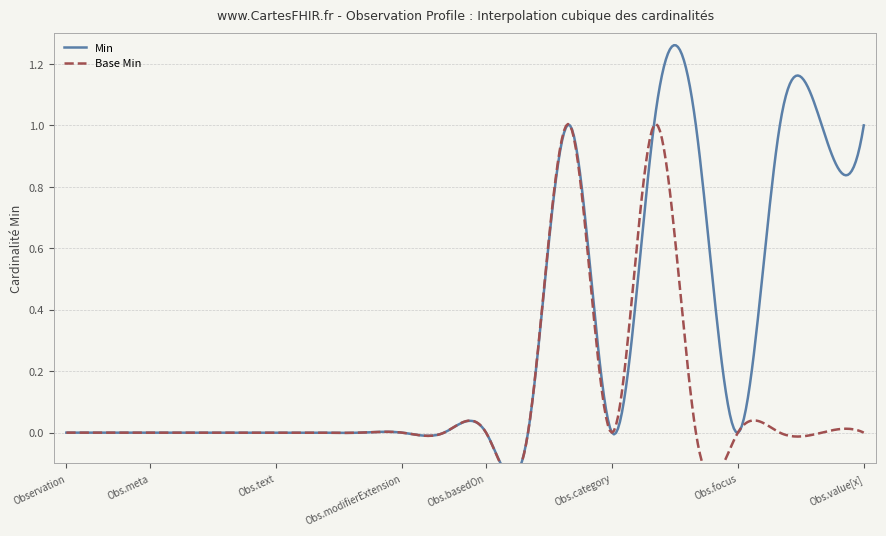

Reading left to right, extract all data points from this chart.

Min: Observation=0	Observation.id=0	Observation.meta=0	Observation.implicitRules=0	Observation.language=0	Observation.text=0	Observation.contained=0	Observation.extension=0	Observation.modifierExtension=0	Observation.identifier=0	Observation.basedOn=0	Observation.partOf=0	Observation.status=1	Observation.category=0	Observation.code=1	Observation.subject=1	Observation.focus=0	Observation.encounter=1	Observation.effective[x]=1	Observation.value[x]=1
Base Min: Observation=0	Observation.id=0	Observation.meta=0	Observation.implicitRules=0	Observation.language=0	Observation.text=0	Observation.contained=0	Observation.extension=0	Observation.modifierExtension=0	Observation.identifier=0	Observation.basedOn=0	Observation.partOf=0	Observation.status=1	Observation.category=0	Observation.code=1	Observation.subject=0	Observation.focus=0	Observation.encounter=0	Observation.effective[x]=0	Observation.value[x]=0